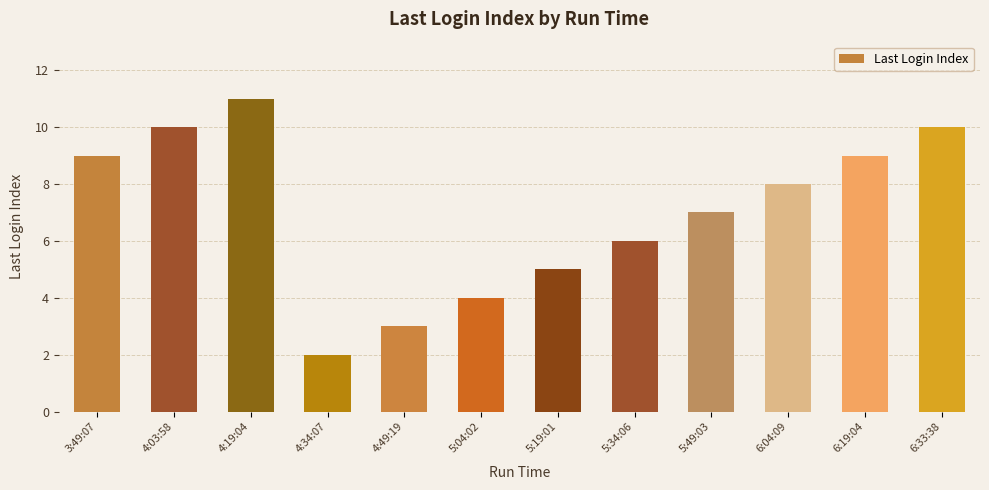

The value at 4:03:58 is 7. True or false?

False